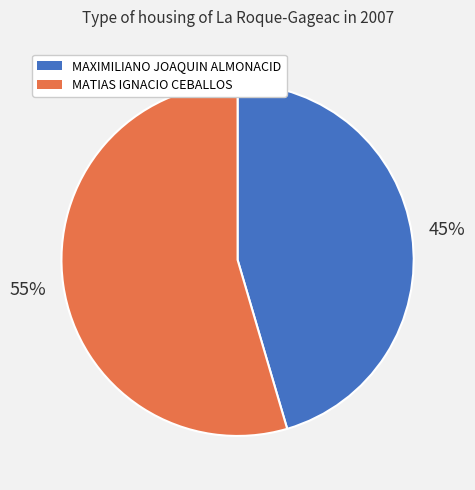

To the nearest percent, what portion does MAXIMILIANO JOAQUIN ALMONACID represent?

45%